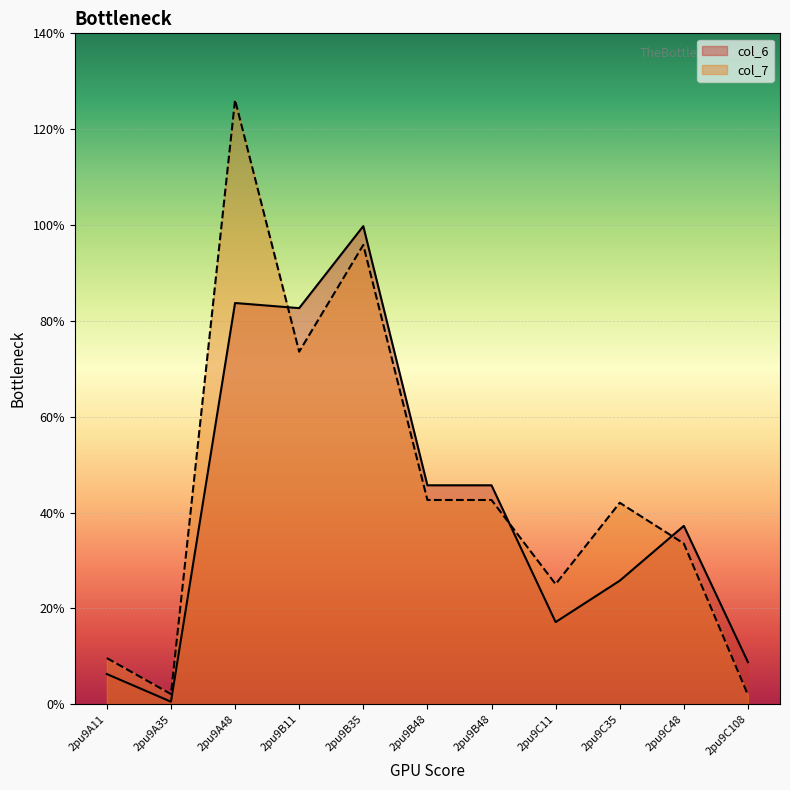

Between which two adjacent categories do col_6 and col_7 first intersect?

2pu9A48 and 2pu9B11